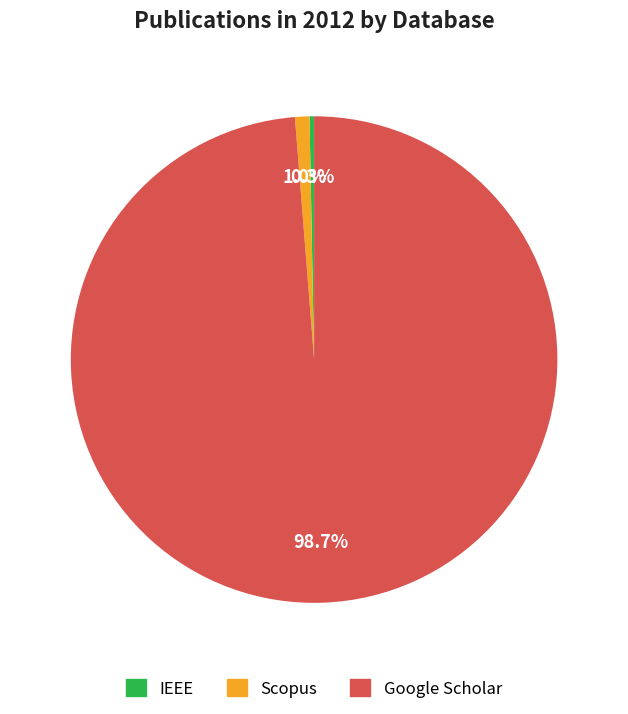

Which category has the smallest portion of the pie?

IEEE